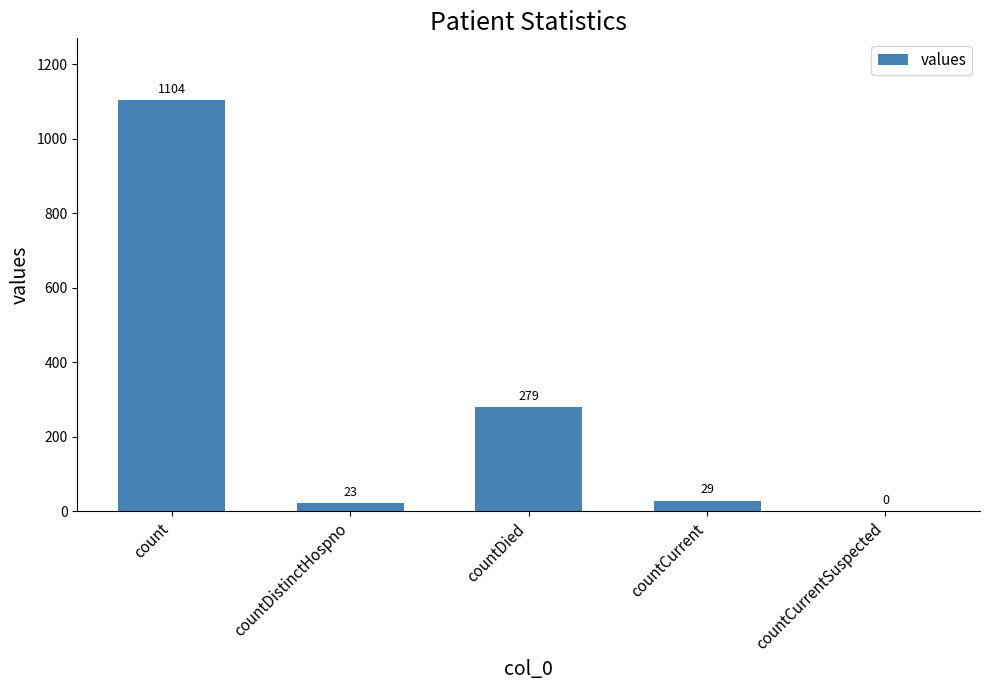

Between countCurrent and countCurrentSuspected, which is larger?

countCurrent